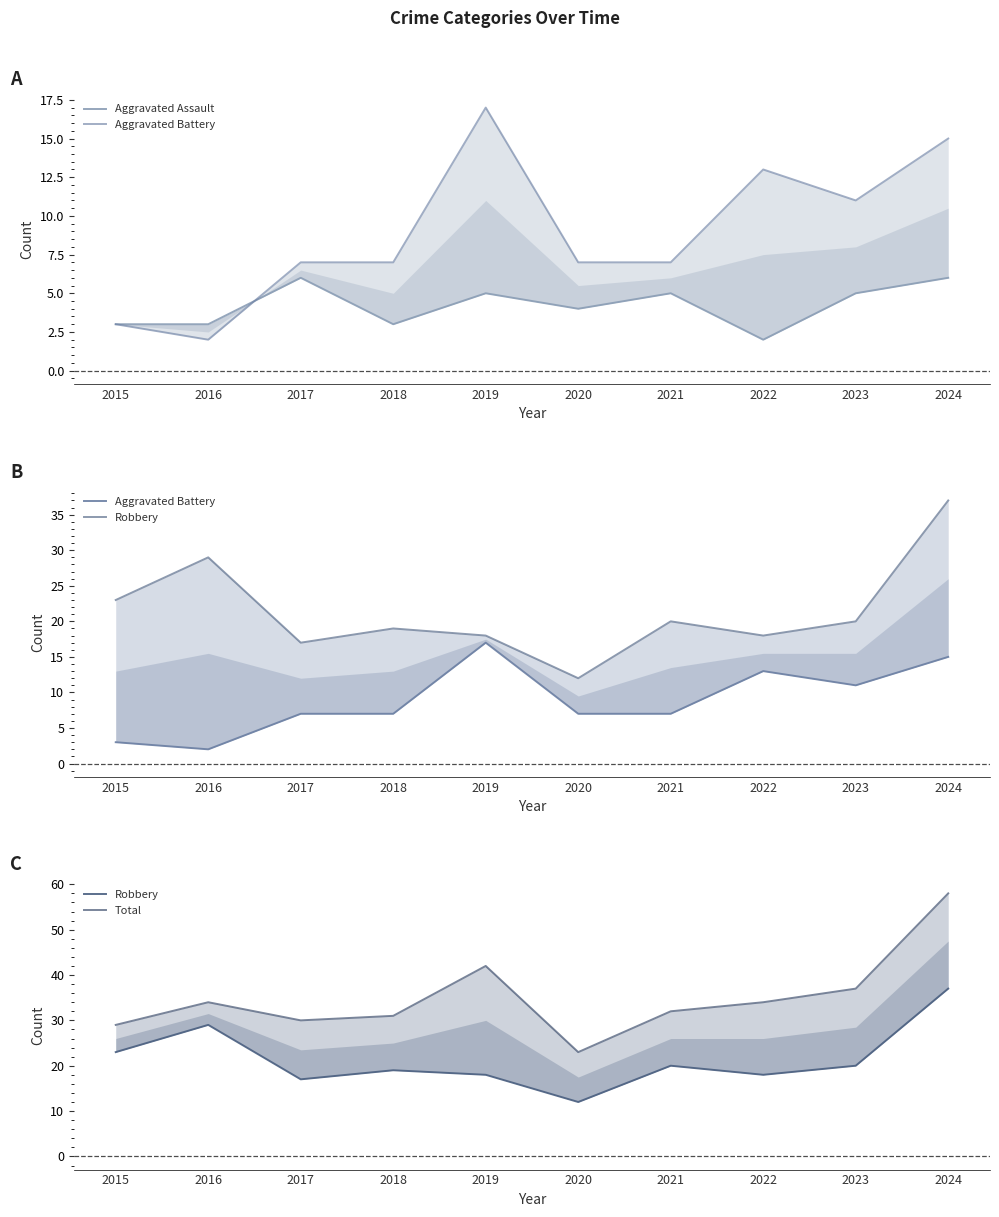

What are all the series names shown in the legend?

Aggravated Assault, Aggravated Battery, Robbery, Total